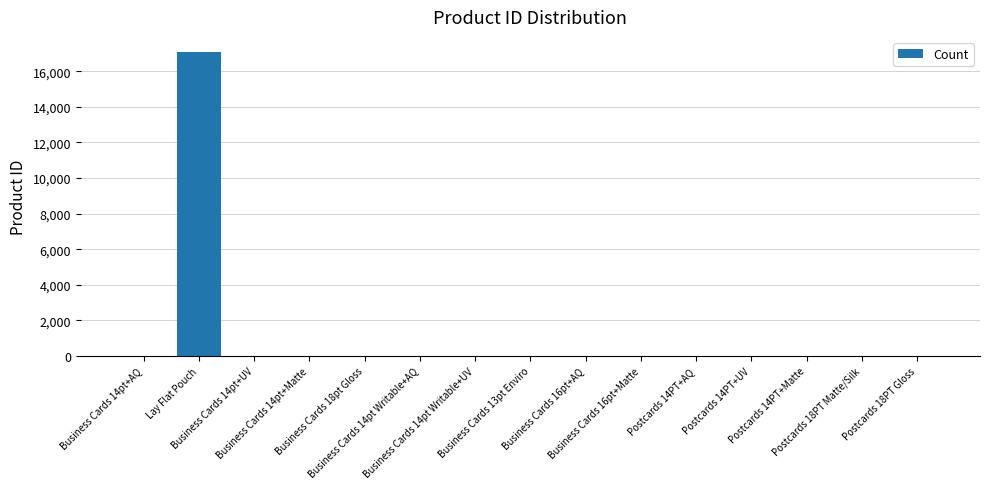

What is the maximum value shown in the chart?

17082